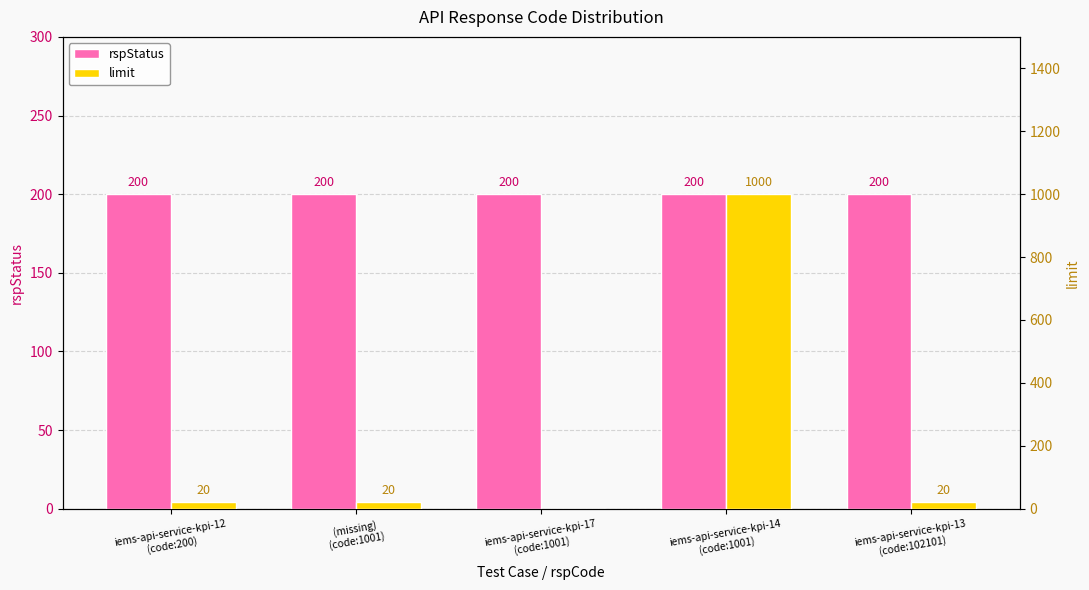

At which label is rspStatus closest to 200?

iems-api-service-kpi-12
(code:200)